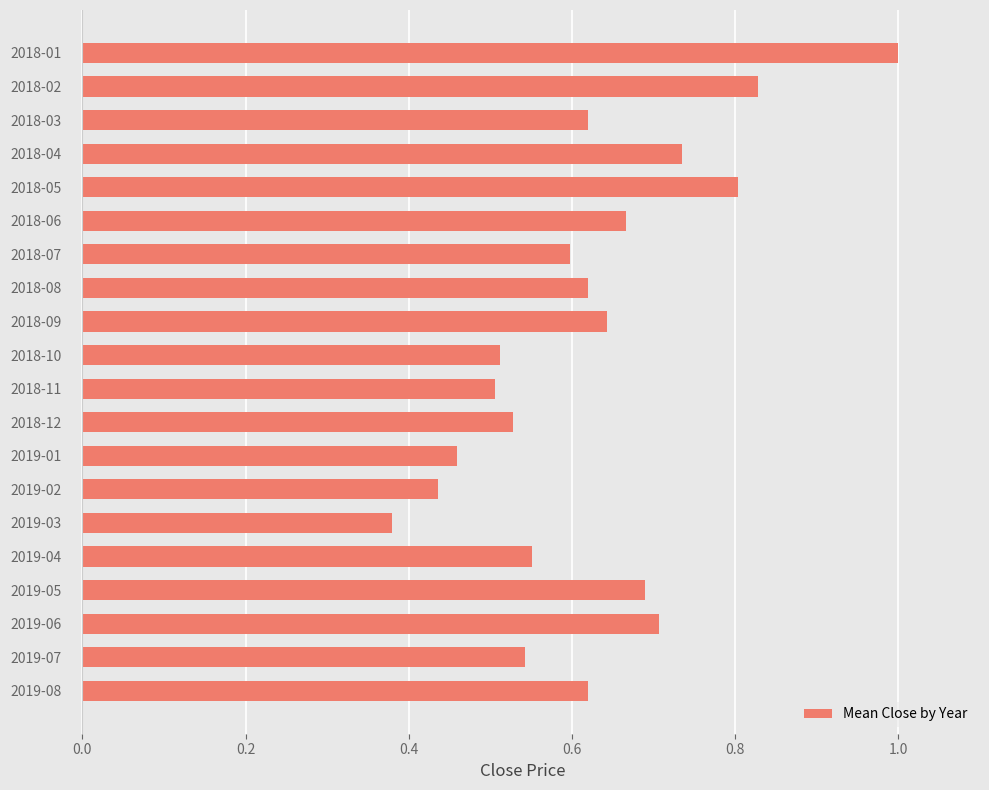

Where is the data nearest to the value 0?

2019-03